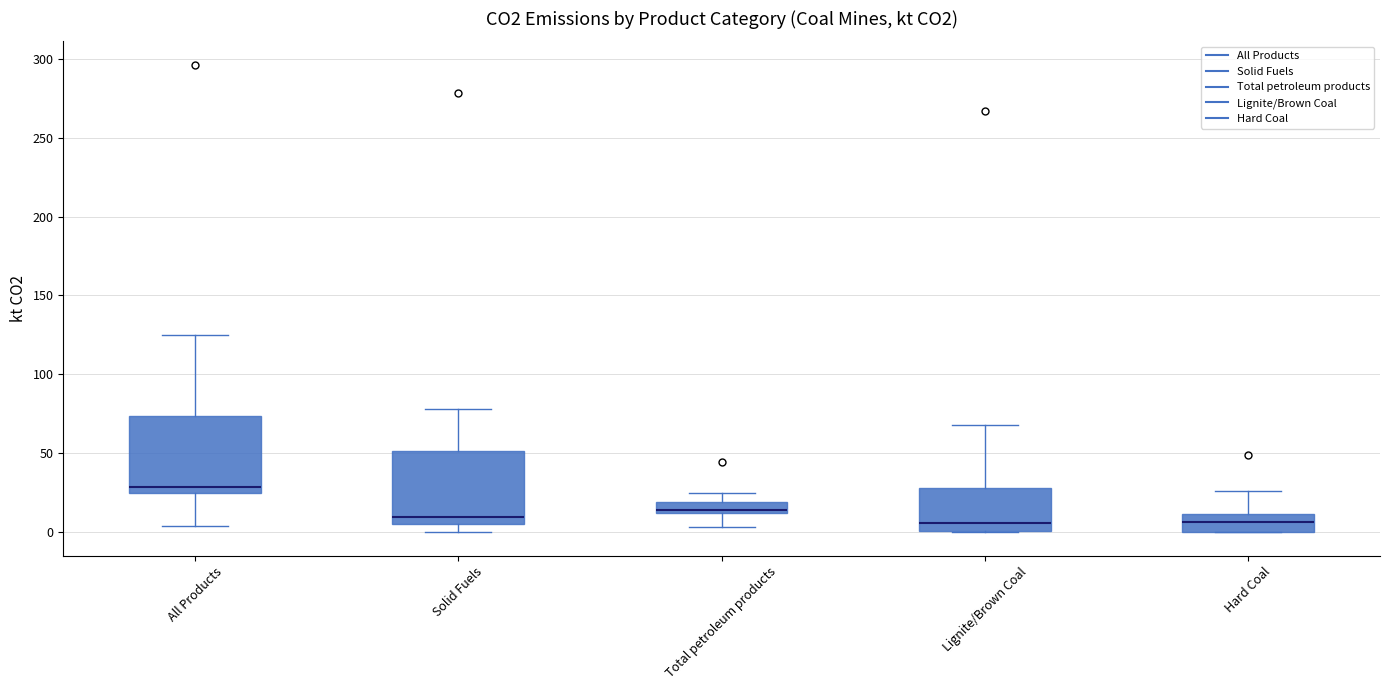

Where is the lower edge of the box for Lignite/Brown Coal on the y-axis? The values are not printed on the chart, so give them approximately, as read against the axis.

0